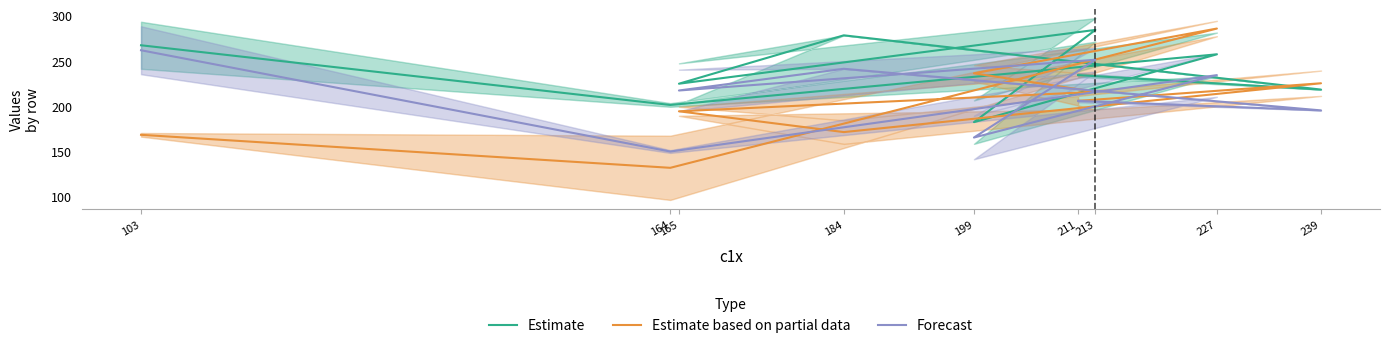

What are all the series names shown in the legend?

Estimate, Estimate based on partial data, Forecast